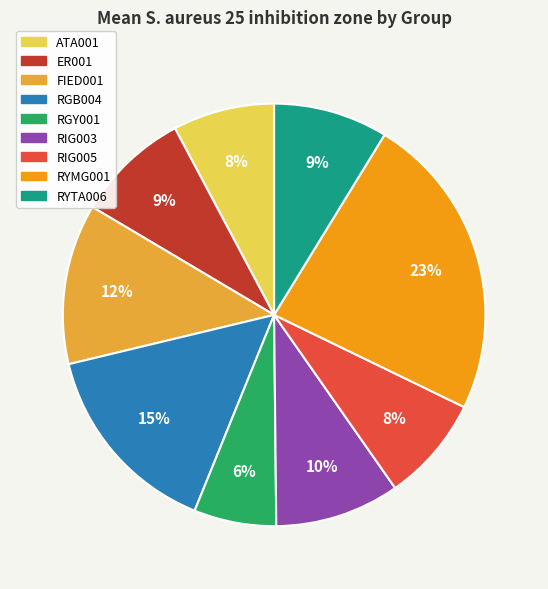

To the nearest percent, what is the average slice percentage?

11%